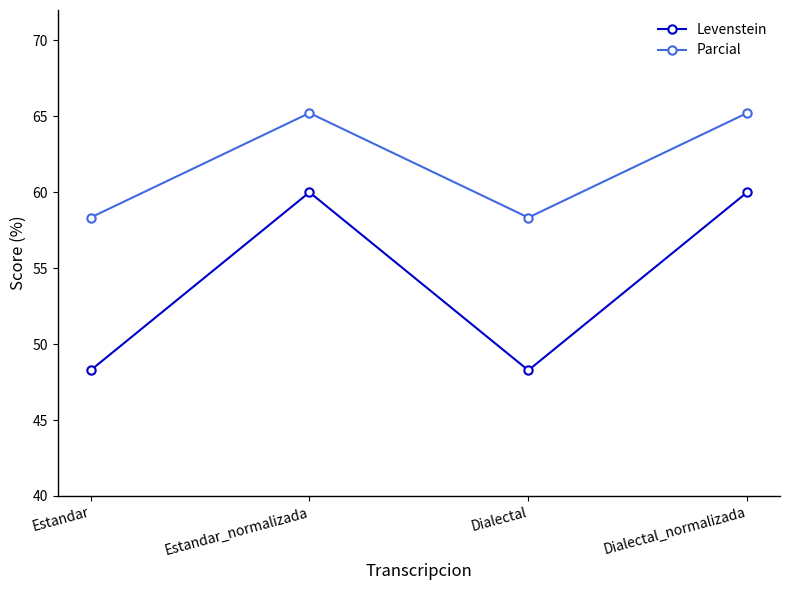

What is the approximate value of Levenstein at Dialectal?

48.3